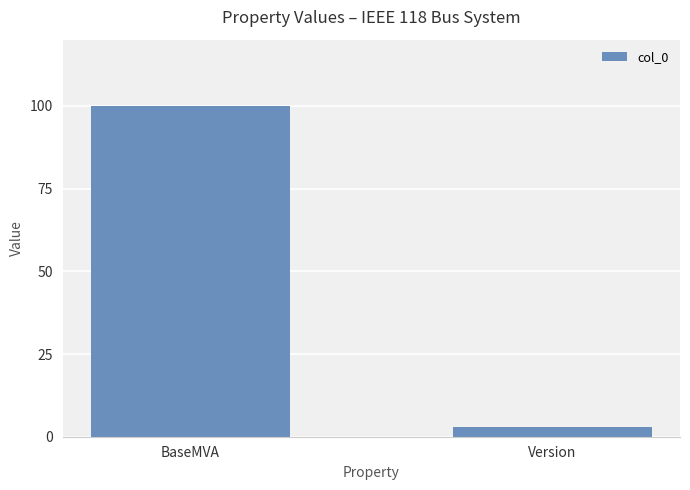

Rank the categories by value from highest to lowest.

BaseMVA, Version